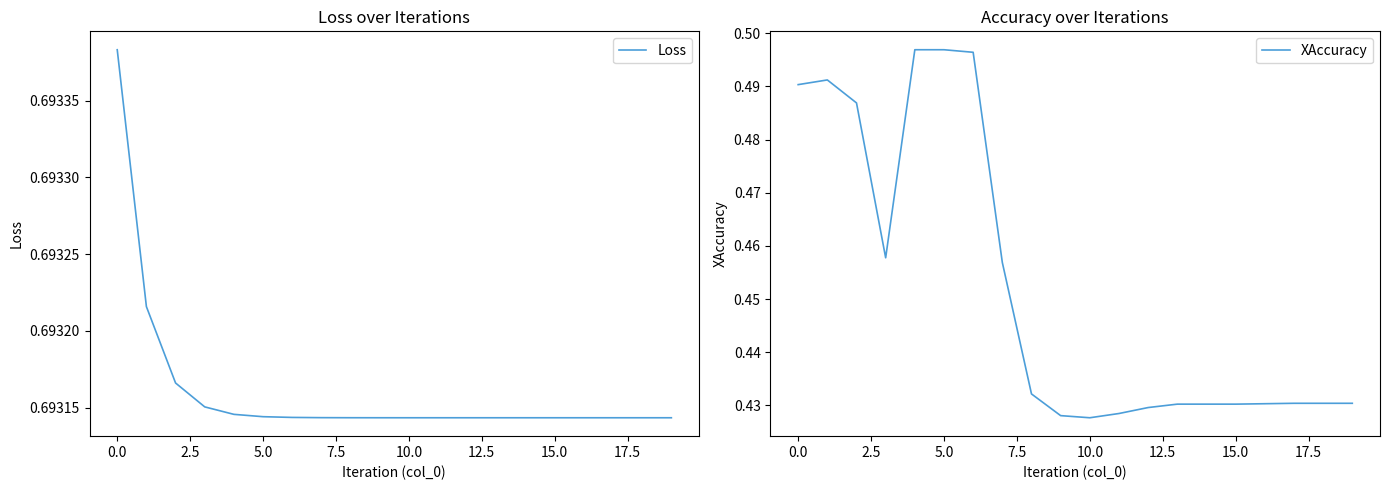

True or false: Loss and XAccuracy cross at least once.

False